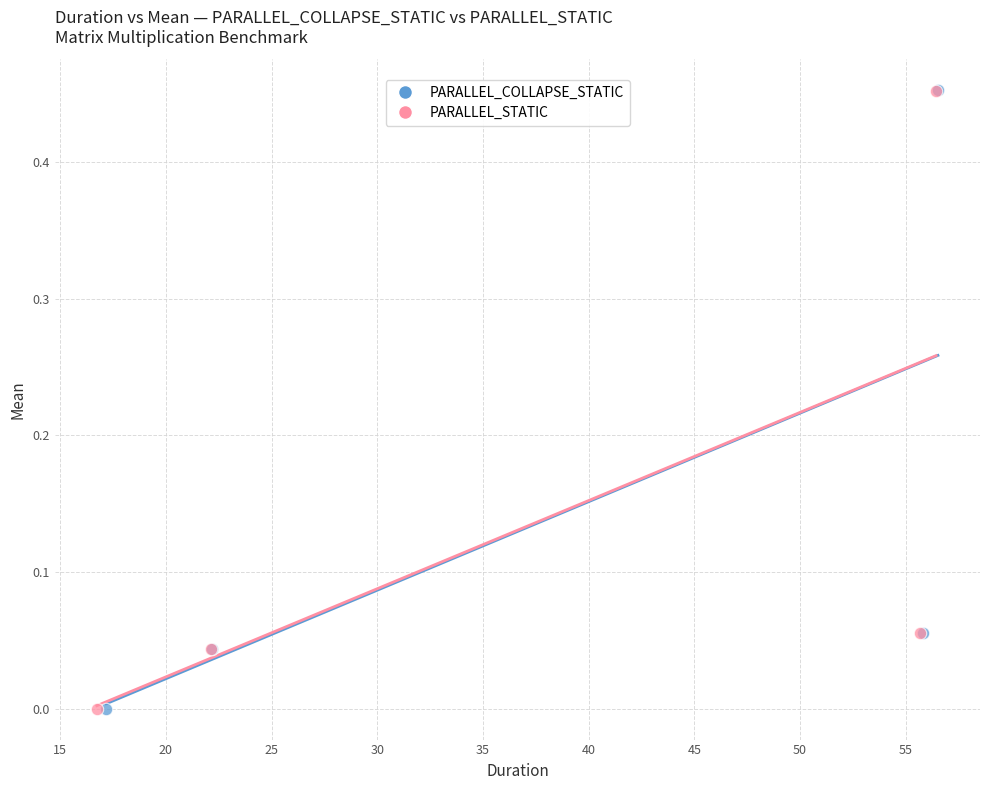

What are all the series names shown in the legend?

PARALLEL_COLLAPSE_STATIC, PARALLEL_STATIC